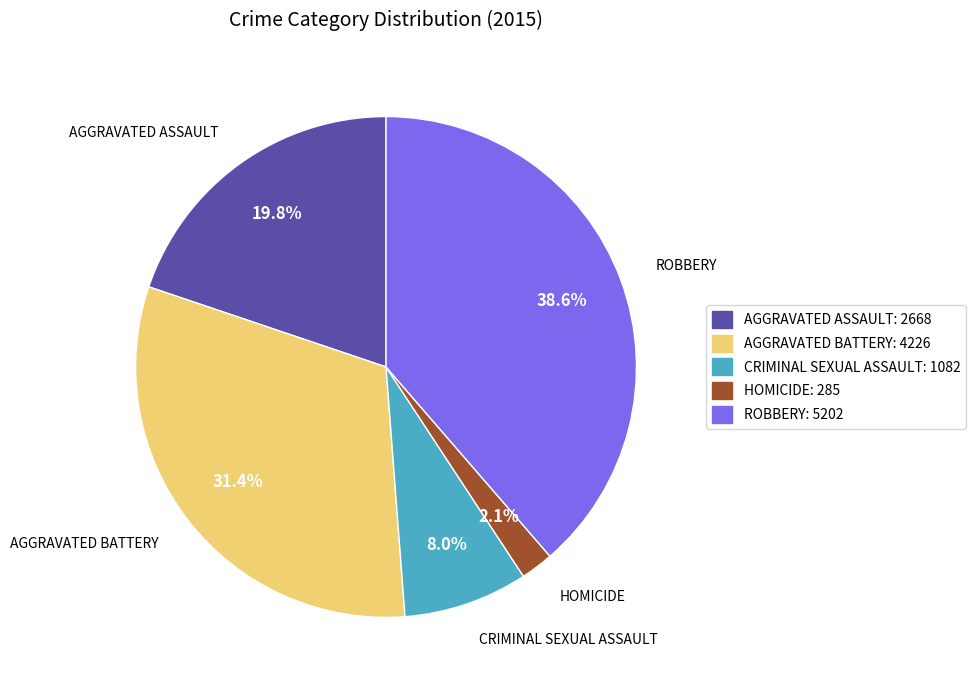

Is there a majority slice in this chart?

No